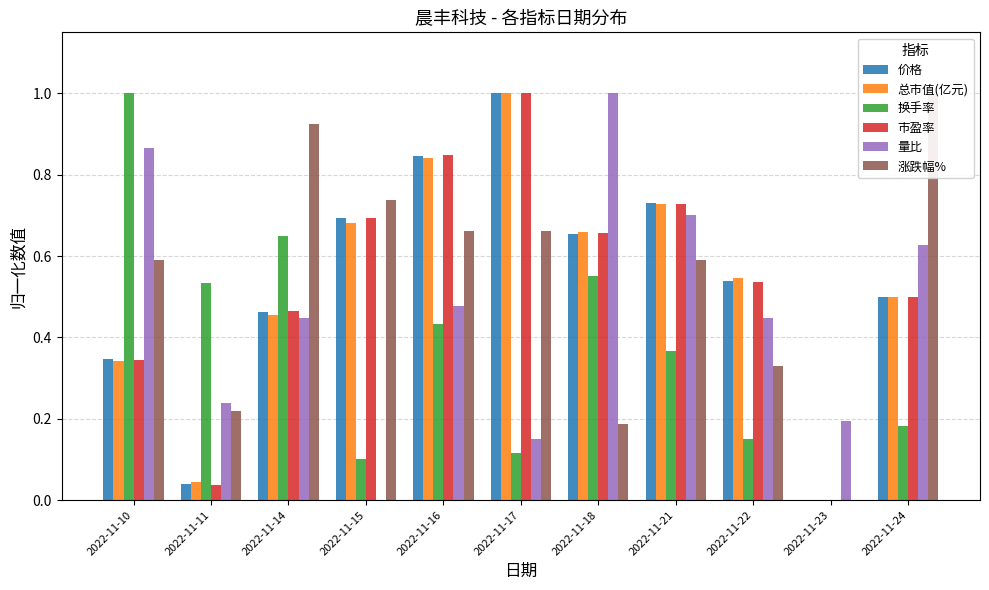

What is the maximum value for 涨跌幅%?

1.0